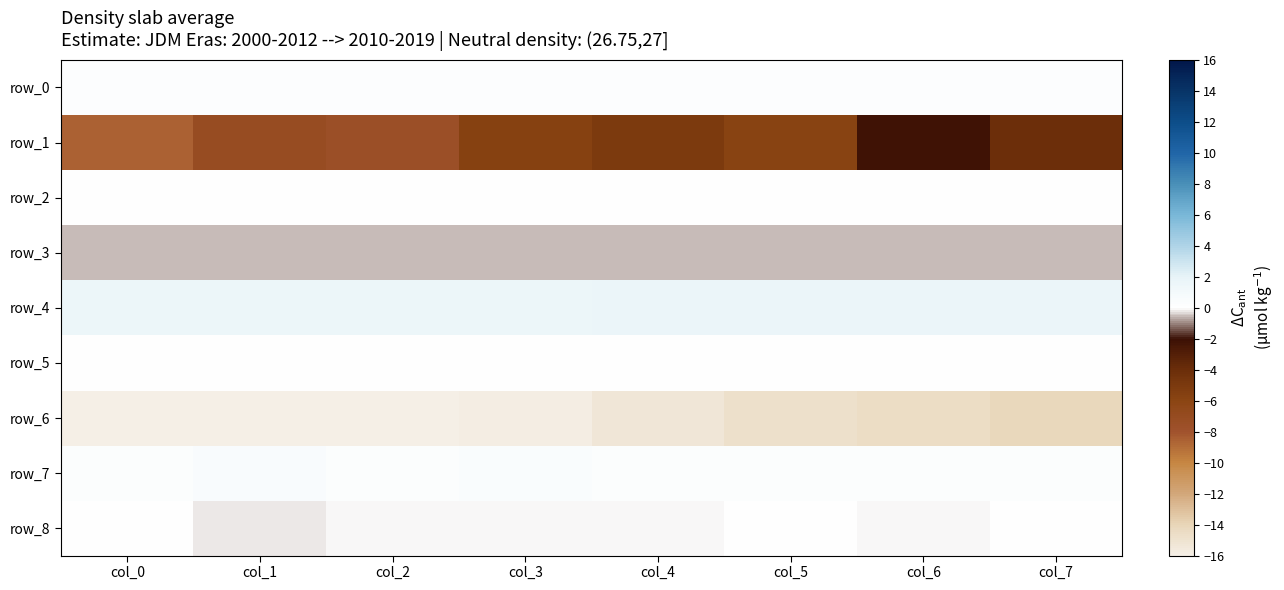

At which label is row_0 closest to 0?

col_0